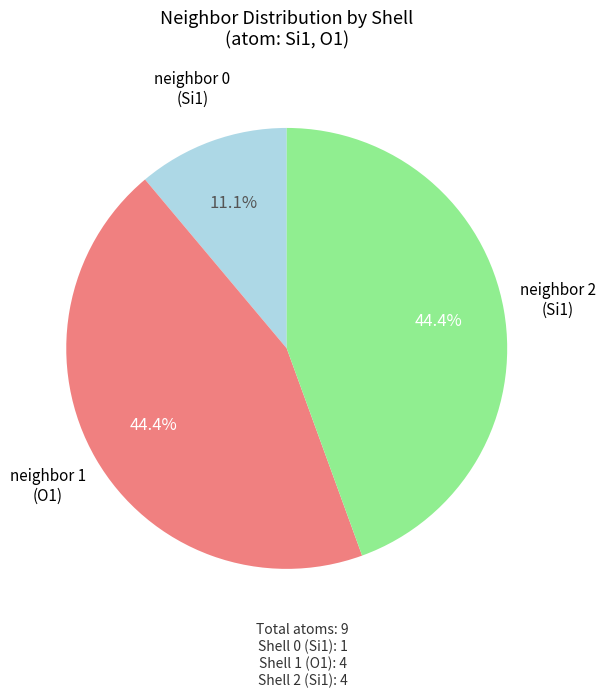

Does any single category account for the majority?

No